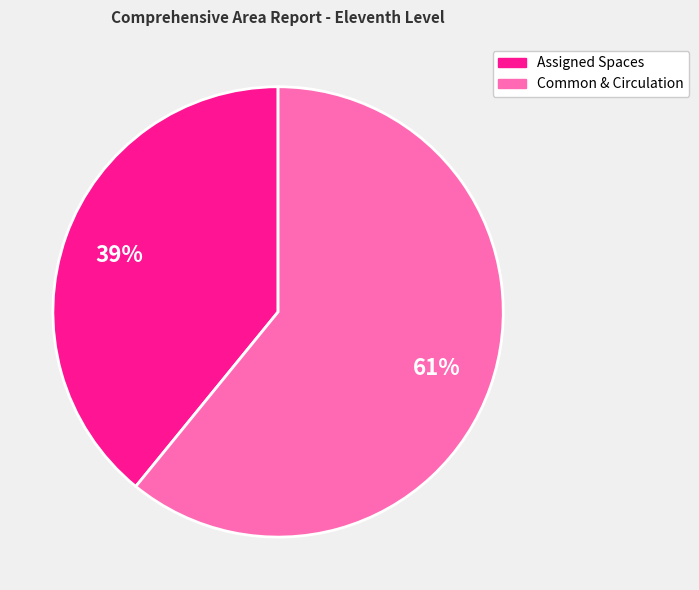

Approximately how many times larger is the value at Common & Circulation compared to Assigned Spaces?

1.6